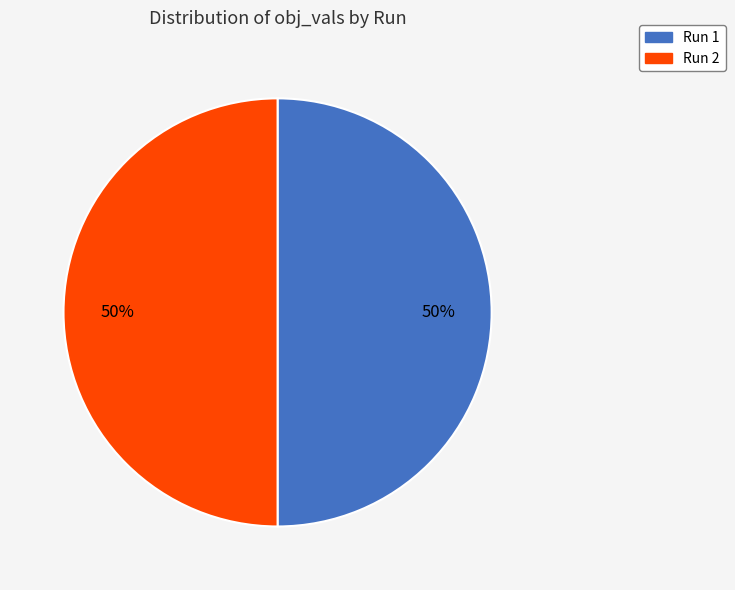

Is the sum of Run 1 and Run 2 greater than half?

Yes